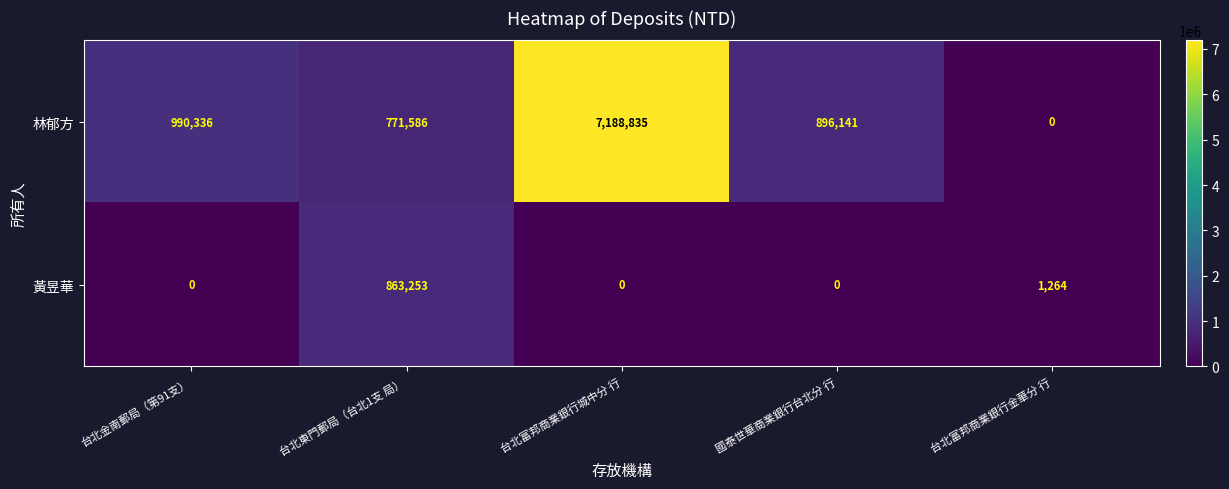

What is the sum of the 黃昱華 values at 台北金南郵局（第91支） and 台北富邦商業銀行金華分 行?

1264